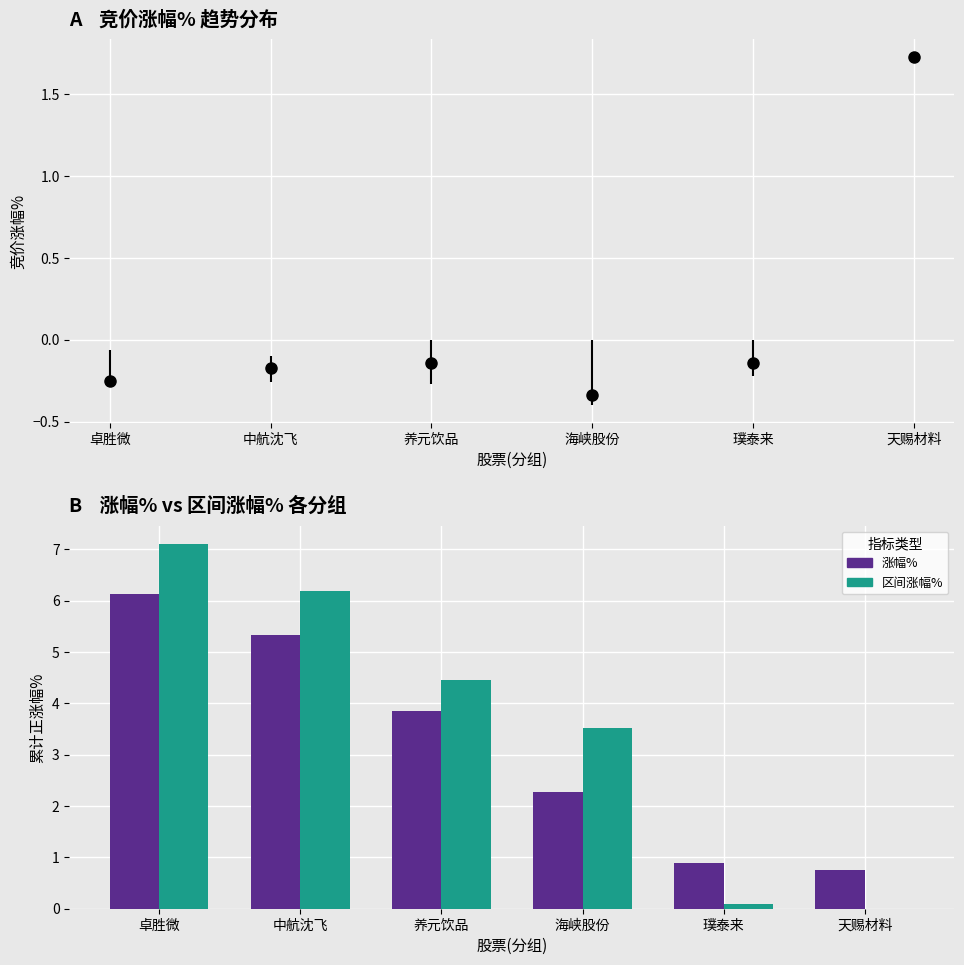

Reading left to right, list all the values displayed in this chart.

涨幅%: 卓胜微=6.1	中航沈飞=5.3	养元饮品=3.9	海峡股份=2.3	璞泰来=0.9	天赐材料=0.8
区间涨幅%: 卓胜微=7.1	中航沈飞=6.2	养元饮品=4.5	海峡股份=3.5	璞泰来=0.1	天赐材料=0.0